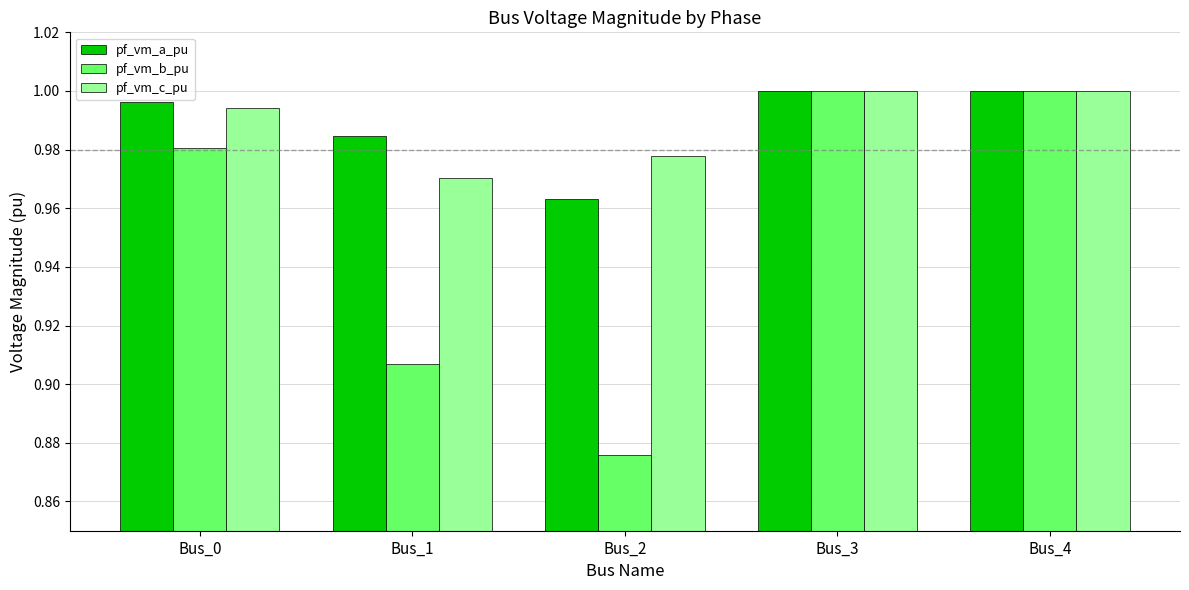

Which label corresponds to the smallest value in the chart?

Bus_2